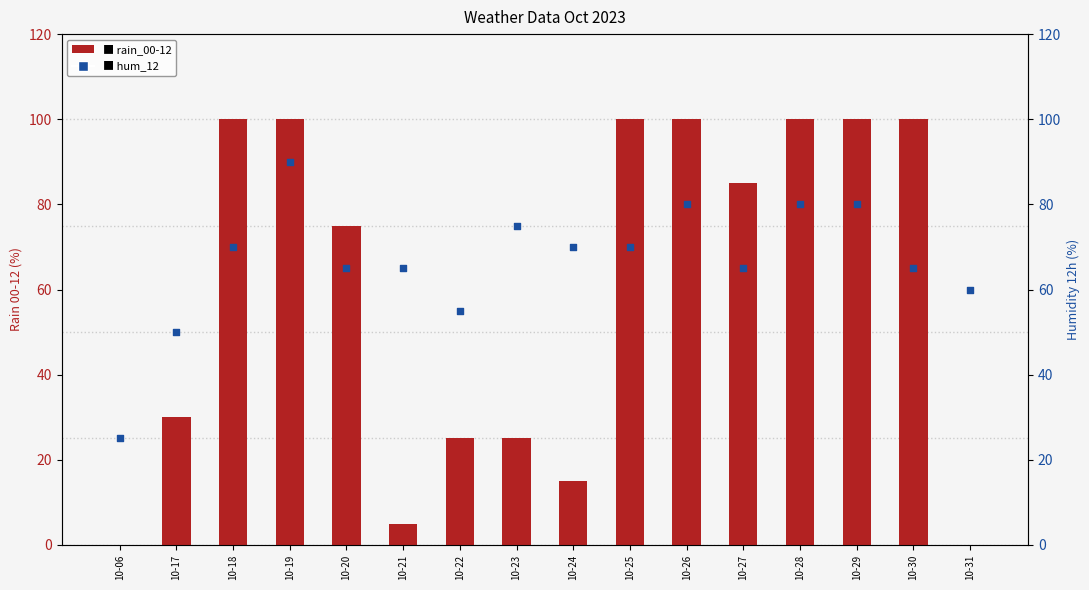

Which series reaches the minimum Y coordinate?

rain_00-12